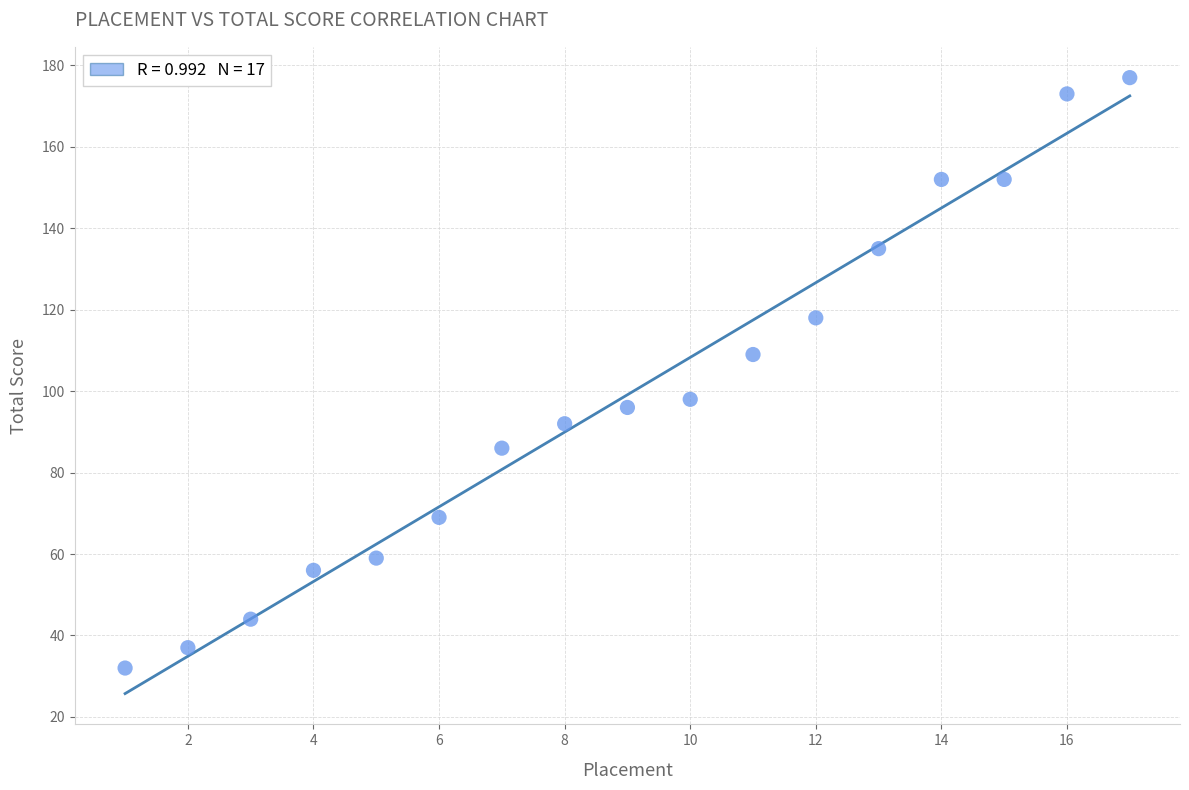

What is the range of Y values (max minus min)?

145